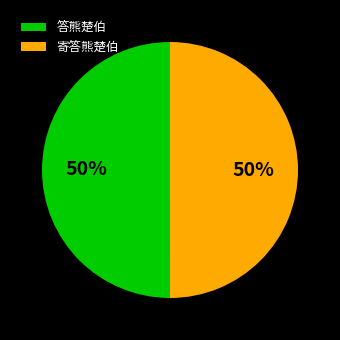

To the nearest percent, what percentage of the pie is 答熊楚伯?

50%